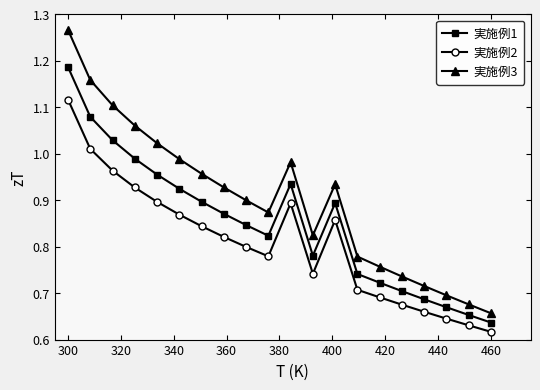

Rank the series by their average value, from highest to lowest.

実施例3, 実施例1, 実施例2